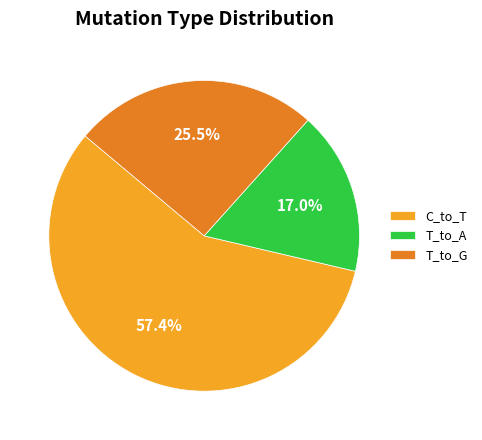

Do T_to_A and C_to_T together represent more than half of the pie?

Yes